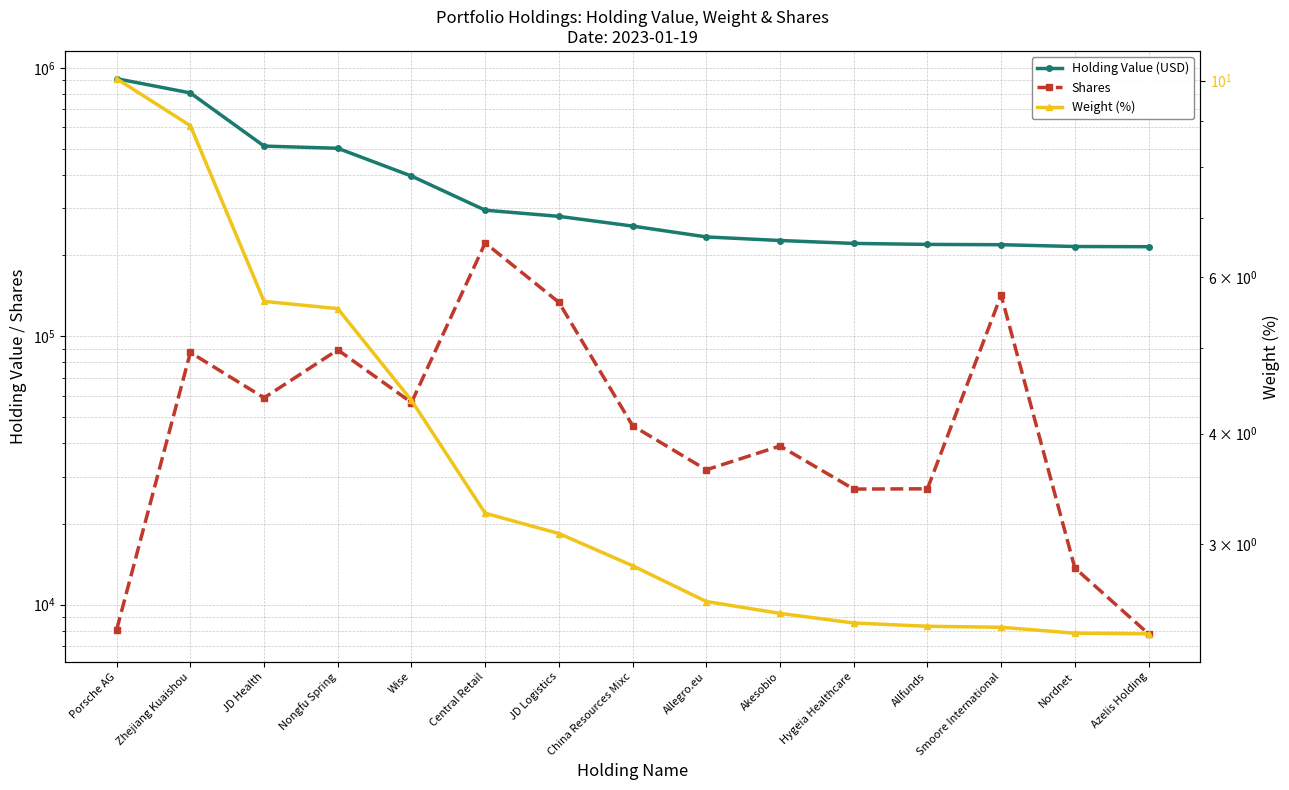

Rank the series by their average value, from lowest to highest.

Weight (%), Shares, Holding Value (USD)